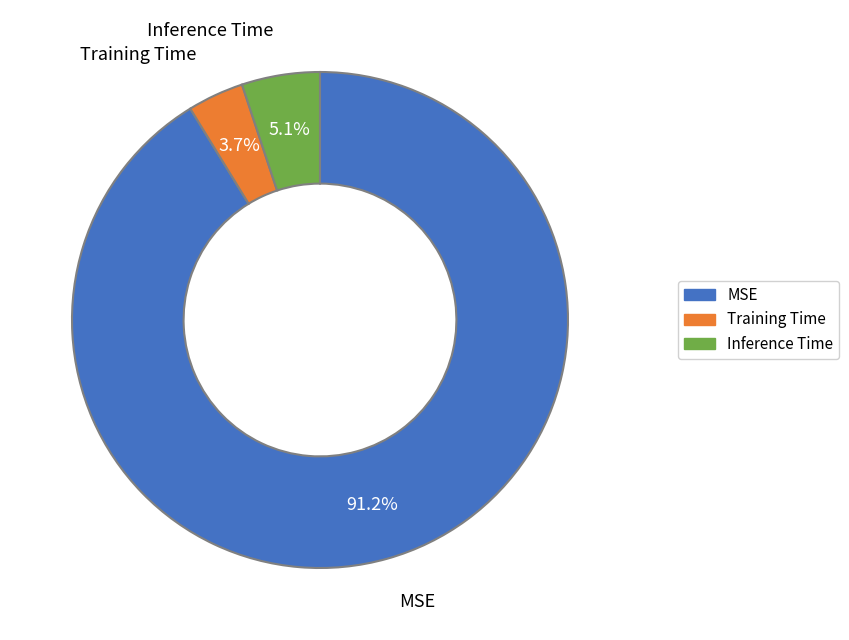

Count the number of slices in the pie.

3